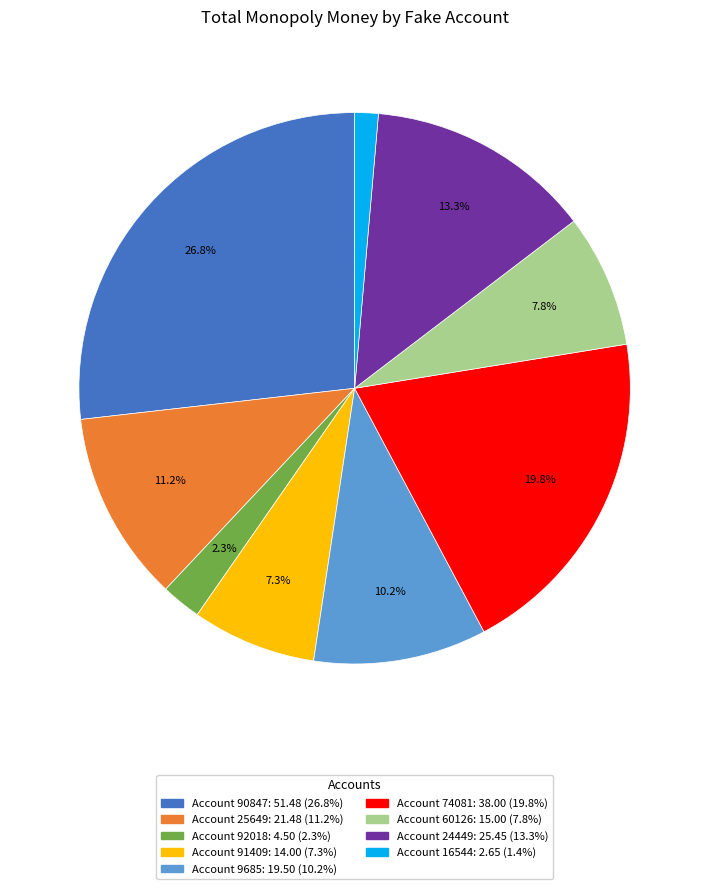

To the nearest percent, what is the average slice percentage?

11%